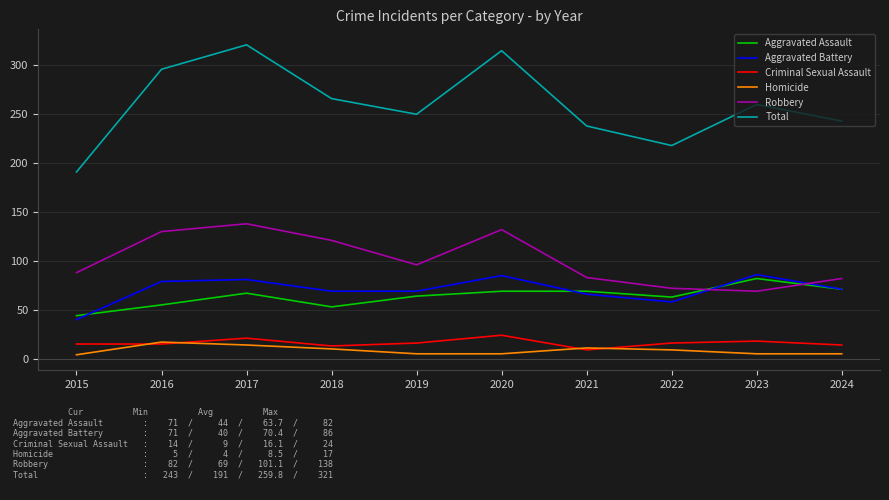

Is the value of Criminal Sexual Assault at 2016 greater than the value of Aggravated Assault at 2019?

No